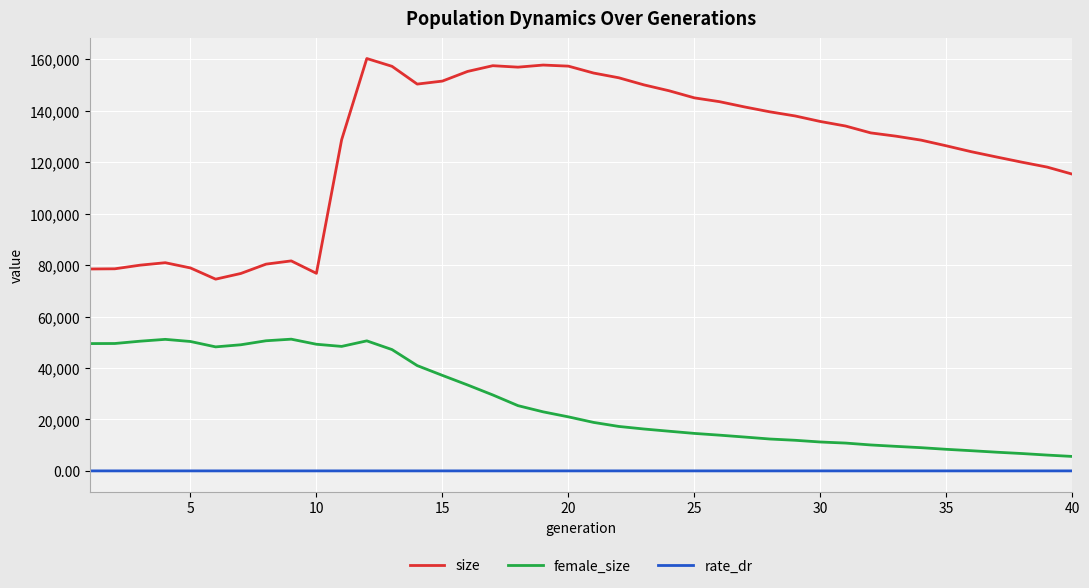

True or false: size and rate_dr cross at least once.

False